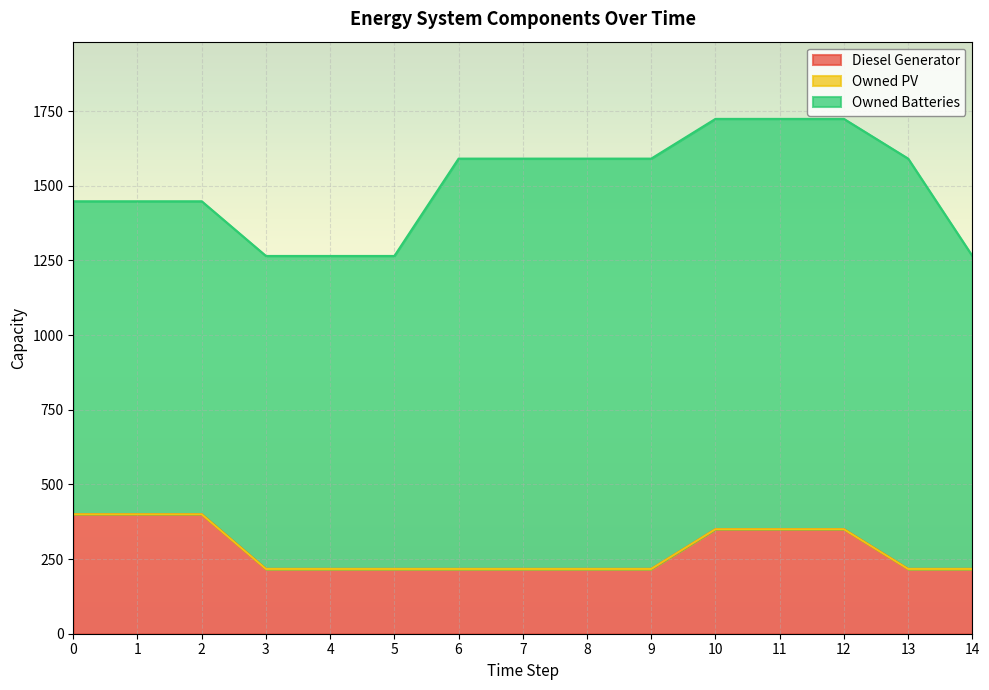

Is the value of Owned PV at 0 greater than the value of Owned Batteries at 11?

No